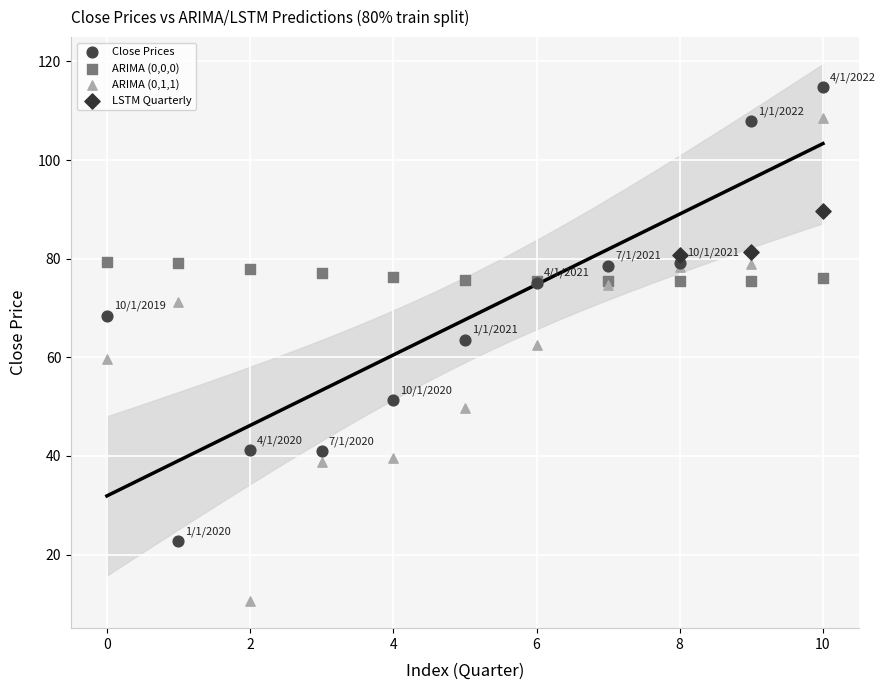

Which series reaches the minimum Y coordinate?

ARIMA (0,1,1)